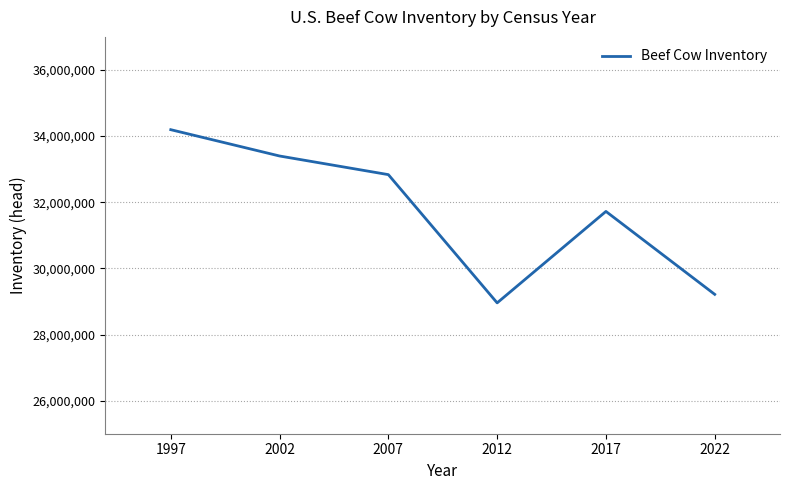

What is the greatest value displayed?

34193965